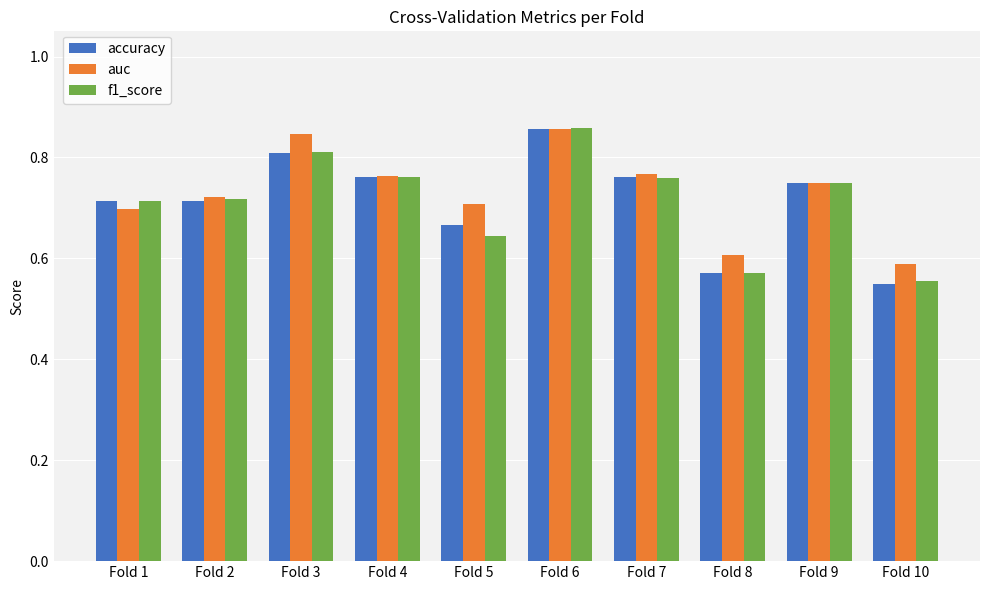

Count the f1_score values in the range 0 to 1.

10